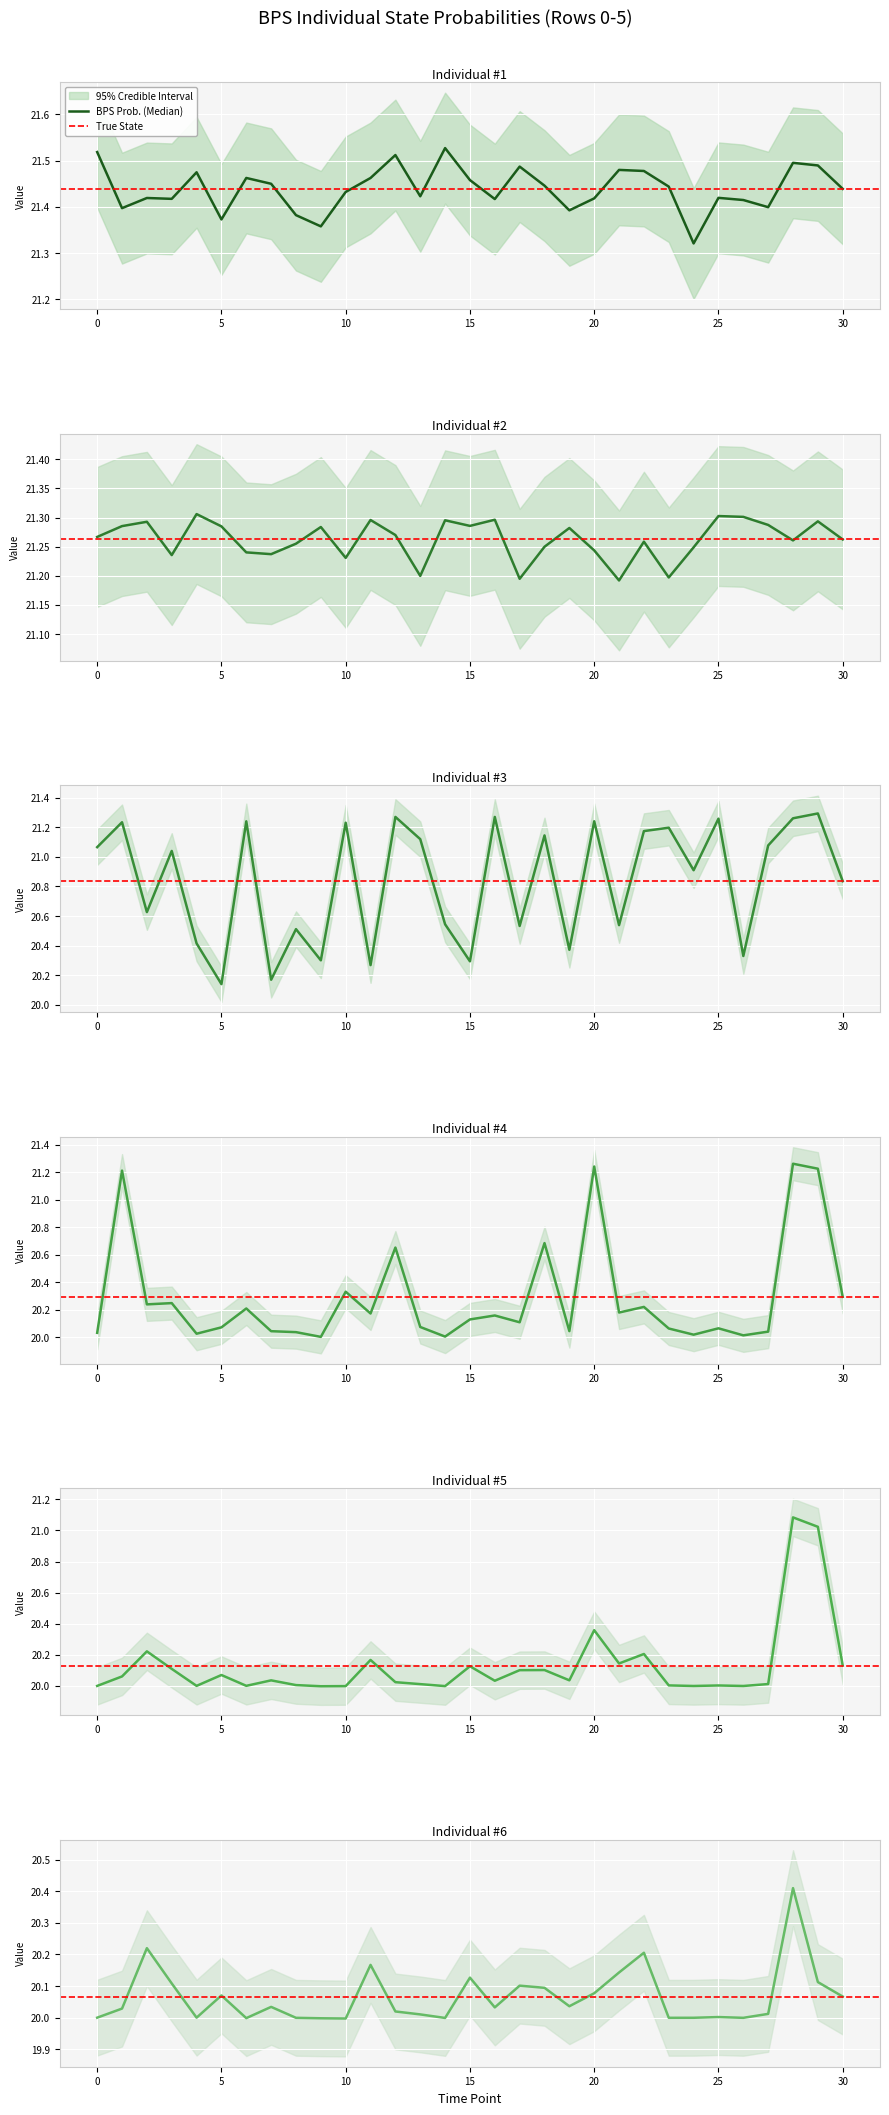

Is the value of Row 3 at 9 greater than the value of Row 5 at 15?

Yes